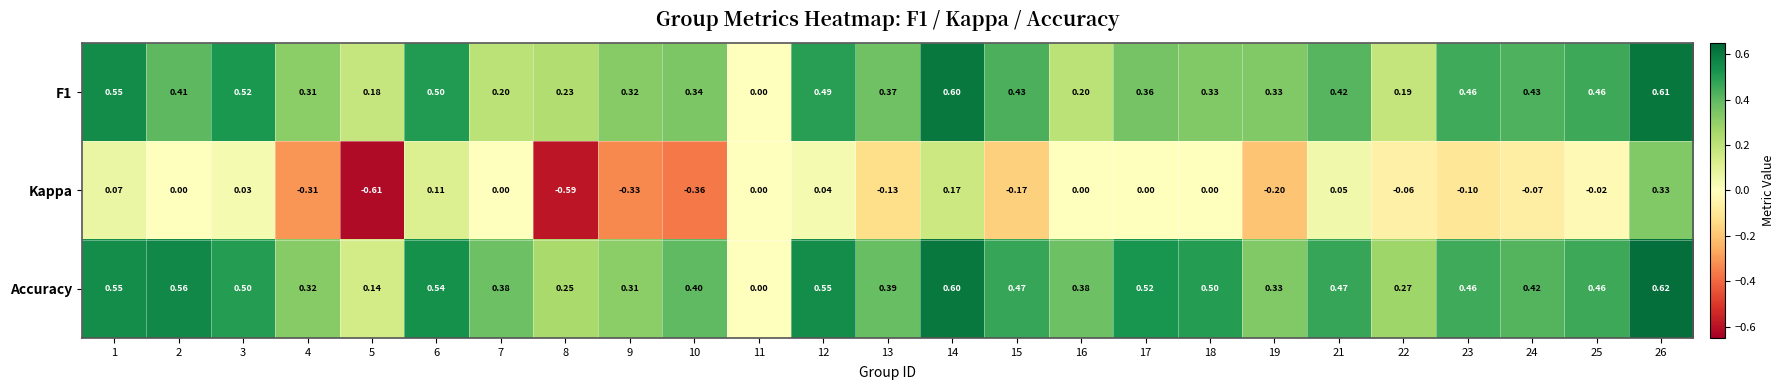

Which series has the largest total across all categories?

Accuracy